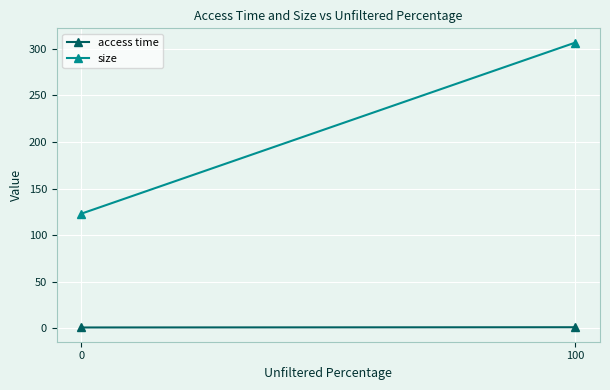

The value of access time at 100 is 1.9. True or false?

False